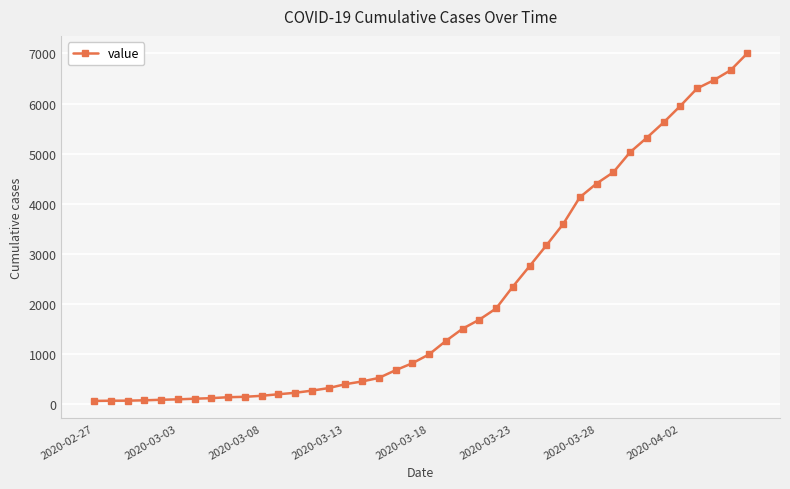

What is the difference between the maximum and minimum values?

6939